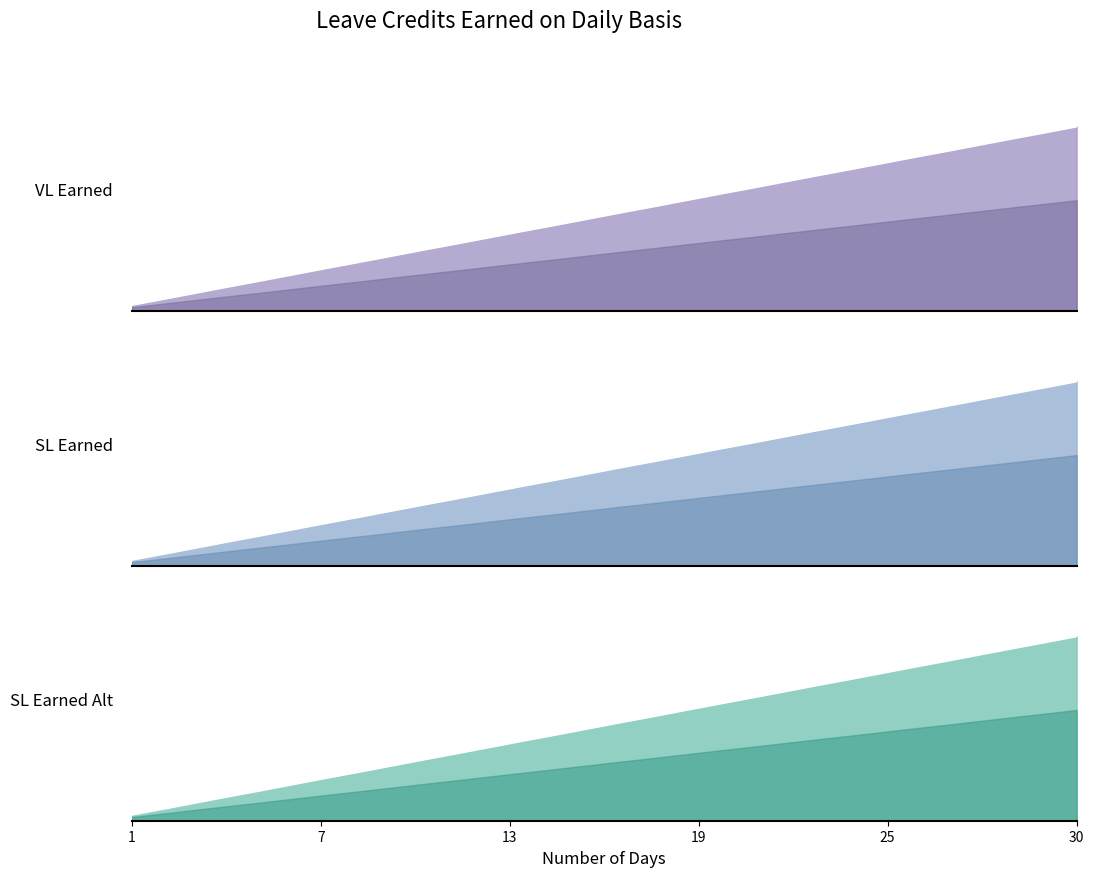

How many data points does each series have?

30